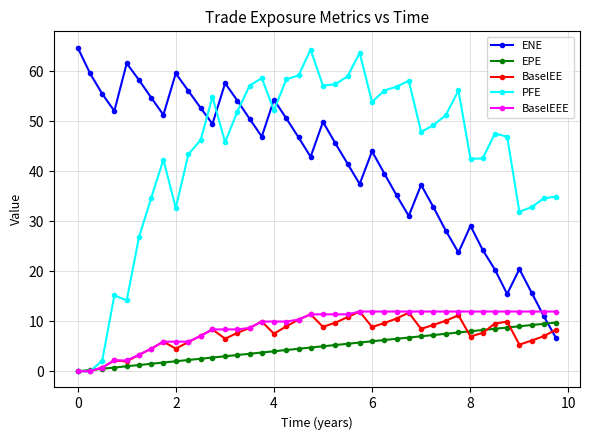

What is the value of the BaselEE point at the 29th from the left?

8.5